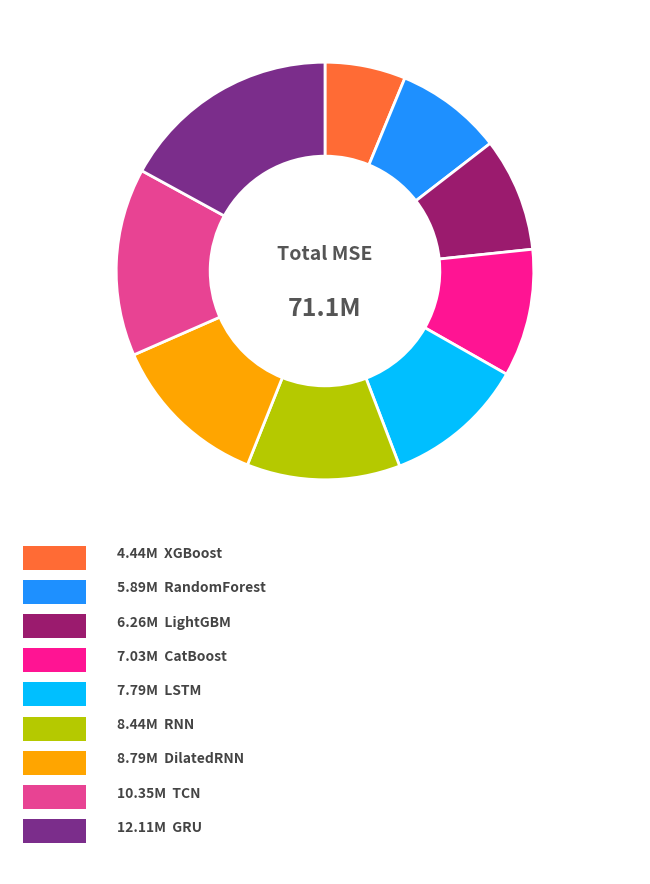

Is there a majority slice in this chart?

No